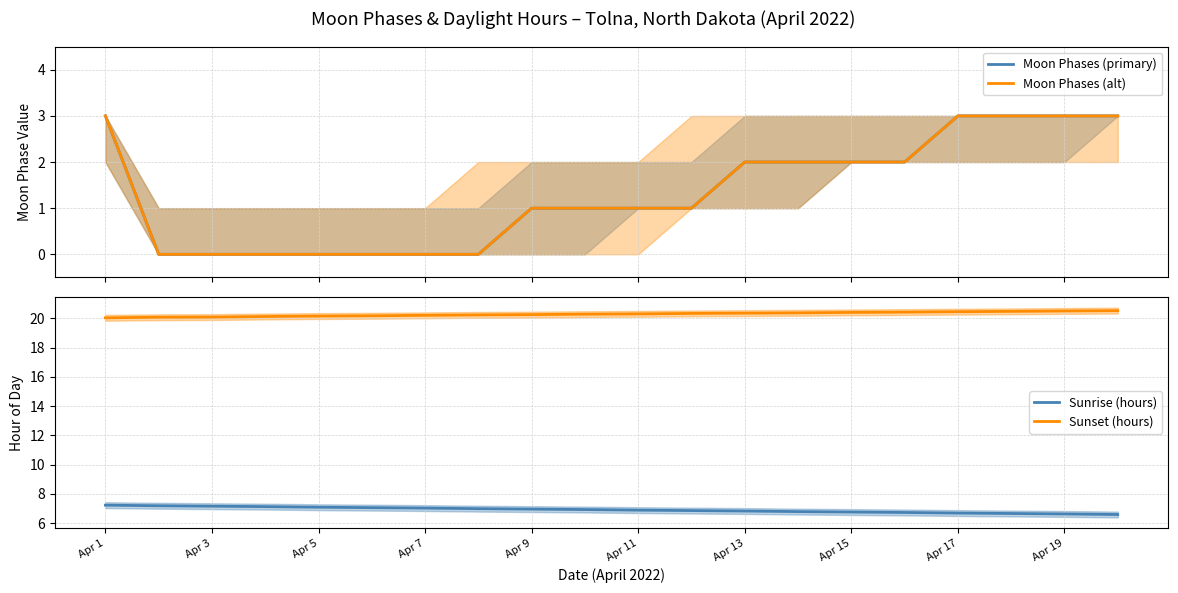

The Sunrise (hours) series shows 11.8 at Apr 3. True or false?

False